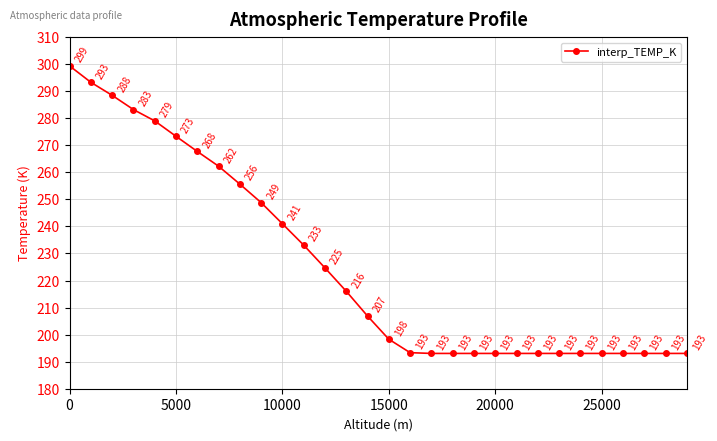

What is the value of the 14th point from the left?

216.0